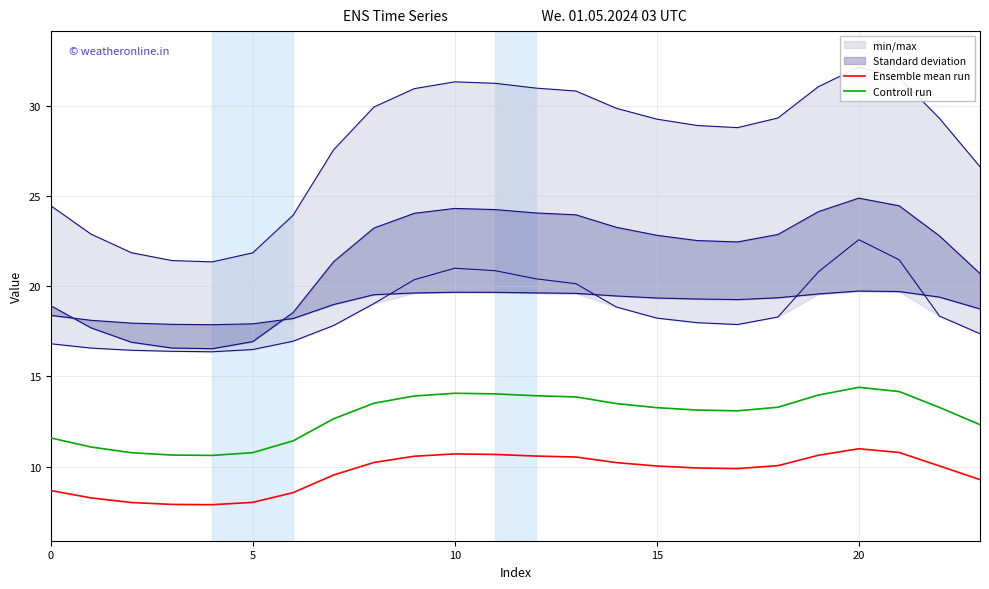

Reading right to left, what are all the values shown in this chart?

Ensemble mean run: 9.3	10.0	10.8	11.0	10.6	10.1	9.9	9.9	10.0	10.2	10.5	10.6	10.7	10.7	10.6	10.2	9.5	8.6	8.0	7.9	7.9	8.0	8.3	8.7
Controll run: 12.3	13.3	14.2	14.4	14.0	13.3	13.1	13.1	13.3	13.5	13.9	13.9	14.0	14.1	13.9	13.5	12.6	11.4	10.8	10.6	10.6	10.8	11.1	11.6